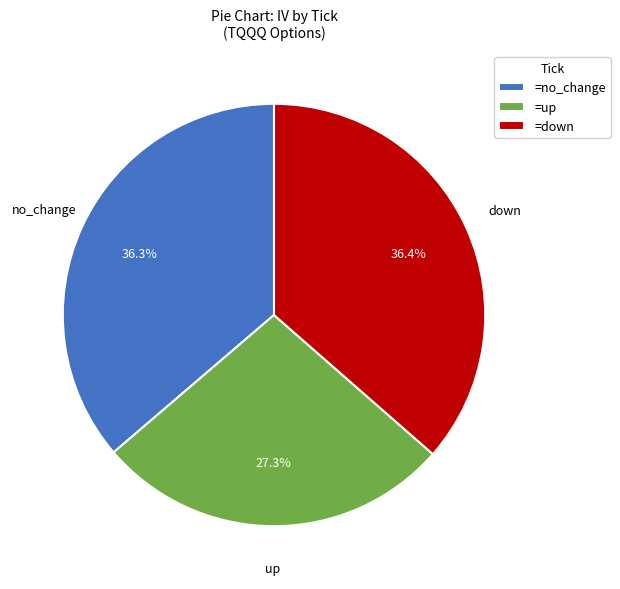

What percentage do =down and =no_change together represent?

72.7%